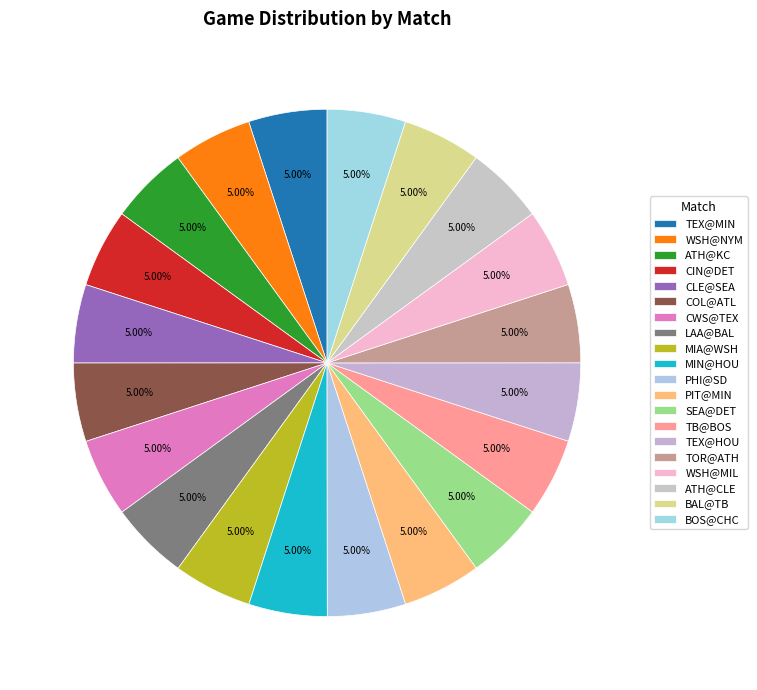

How many slices are in this pie chart?

20